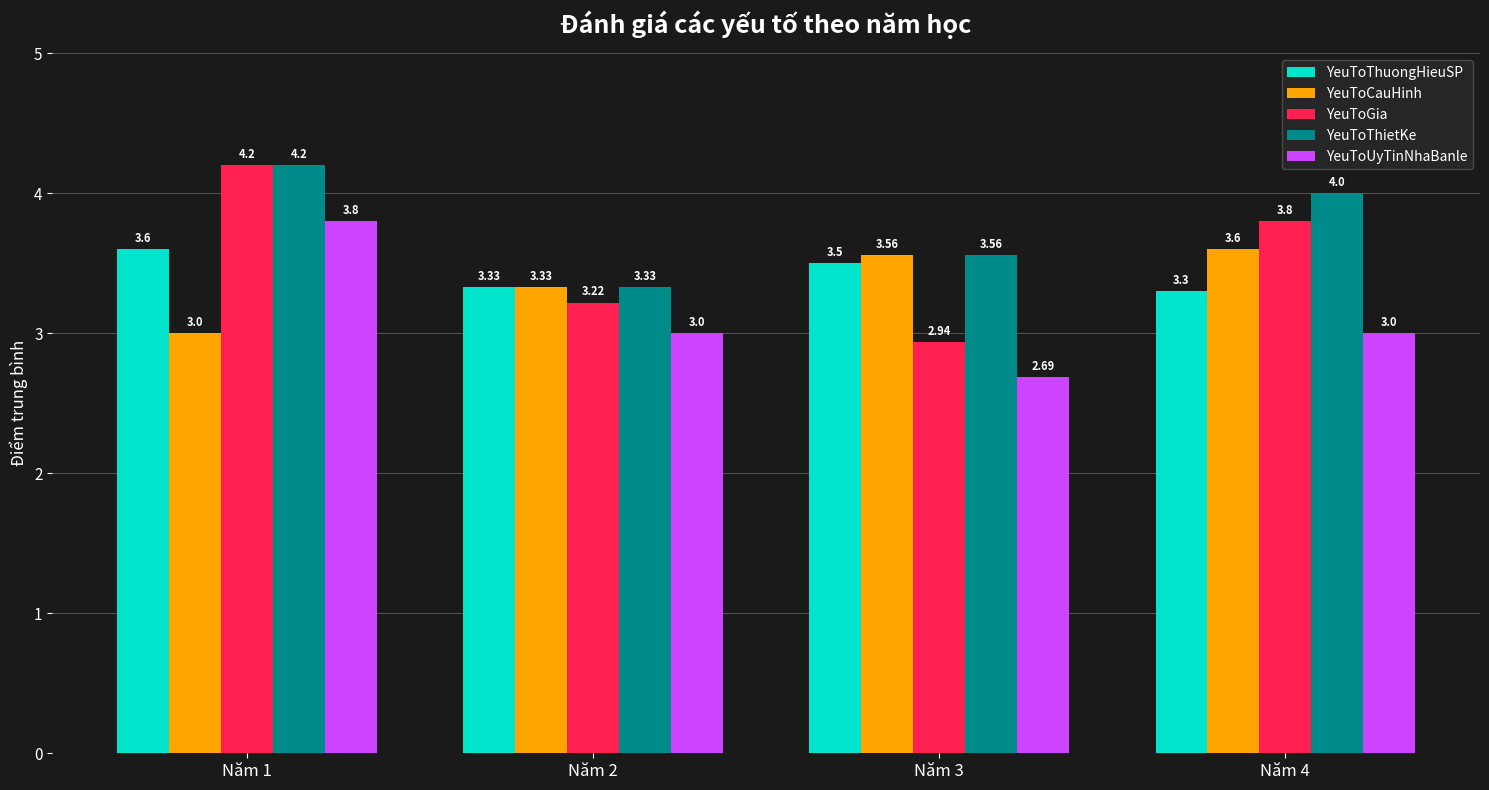

What is the minimum value for YeuToCauHinh?

3.0